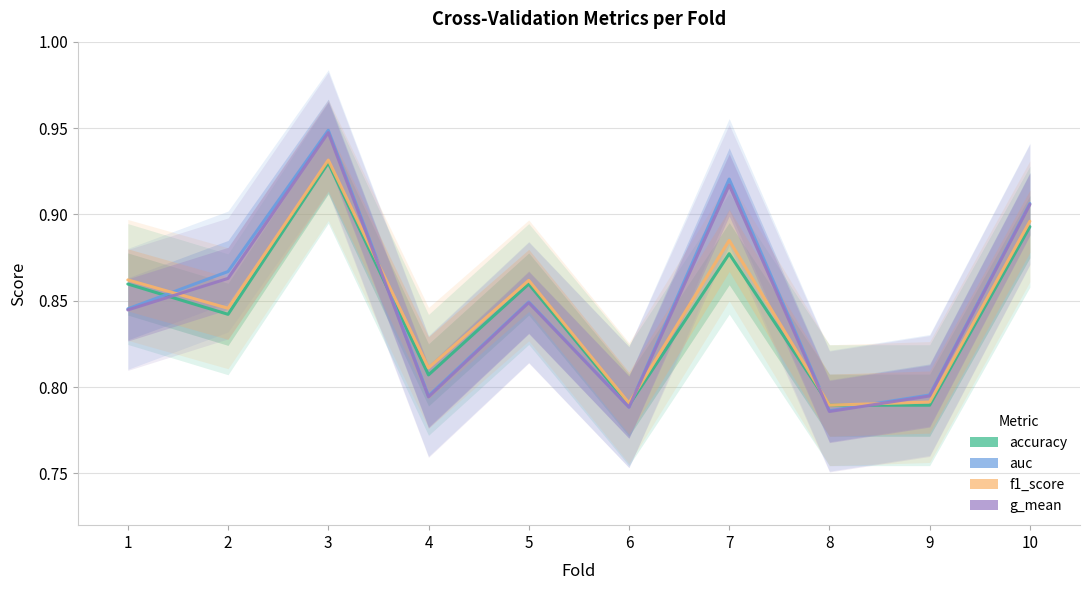

What is the difference between the maximum and minimum values in the g_mean series?

0.2